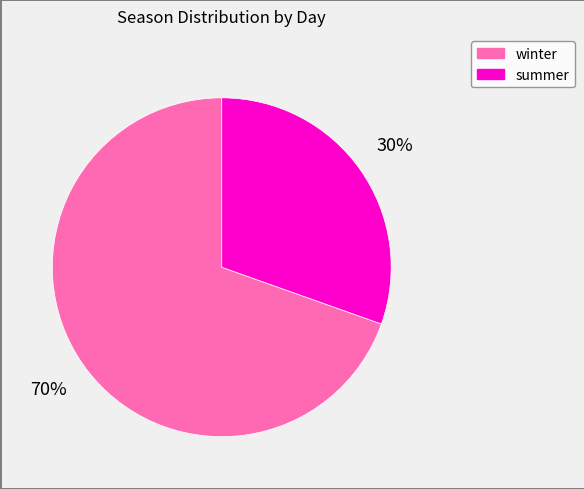

Is there any slice that represents more than half of the pie?

Yes